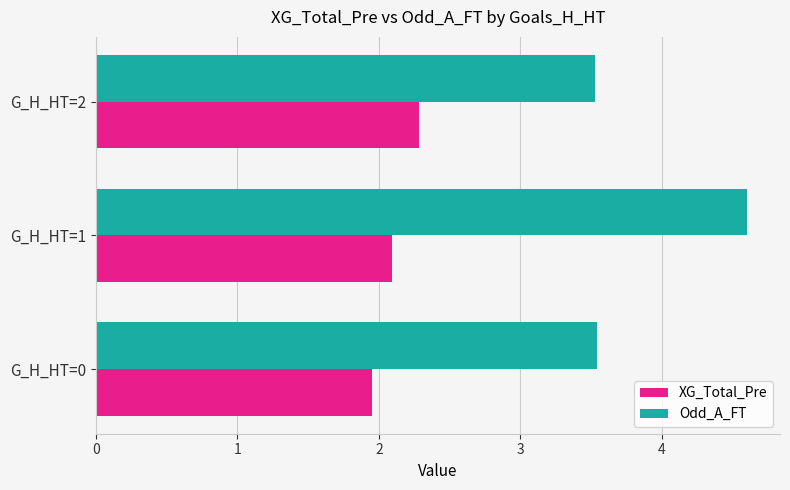

Rank the series by their average value, from lowest to highest.

XG_Total_Pre, Odd_A_FT